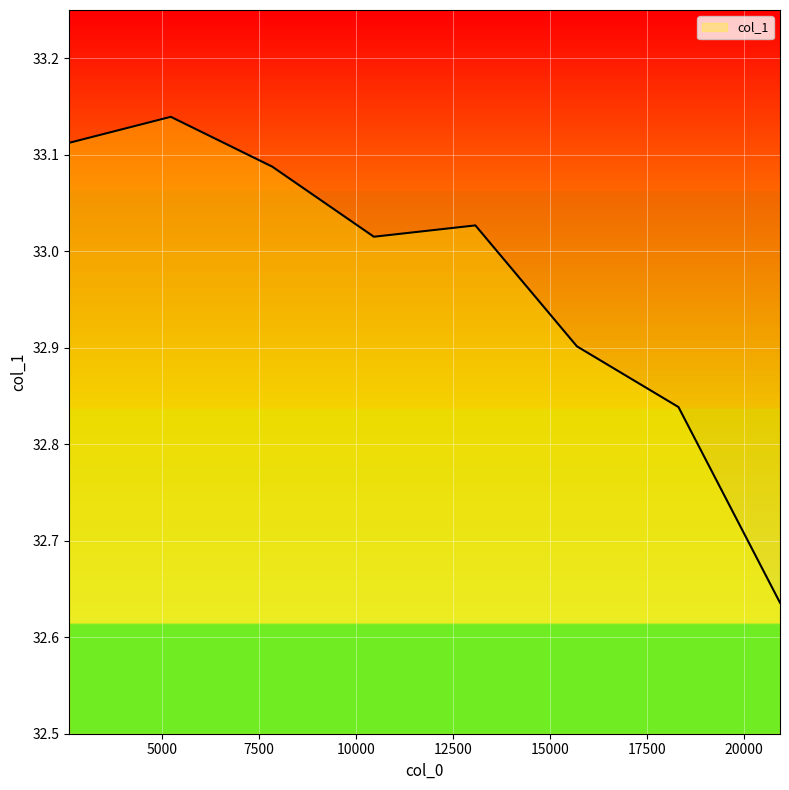

What is the difference between the maximum and minimum values?

0.5